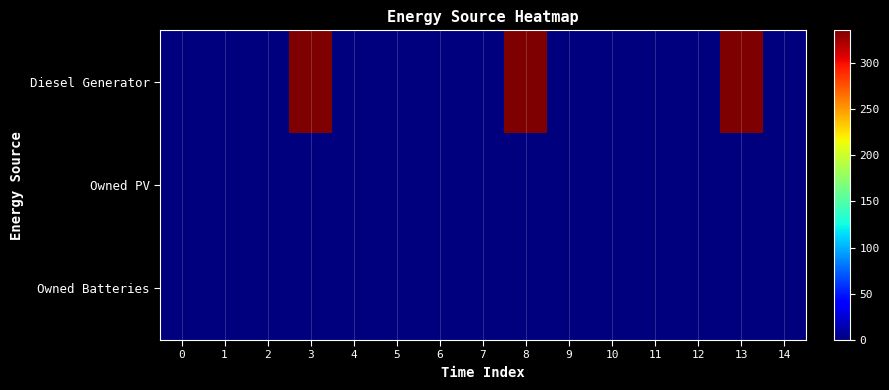

Which series has the widest spread of values?

Diesel Generator